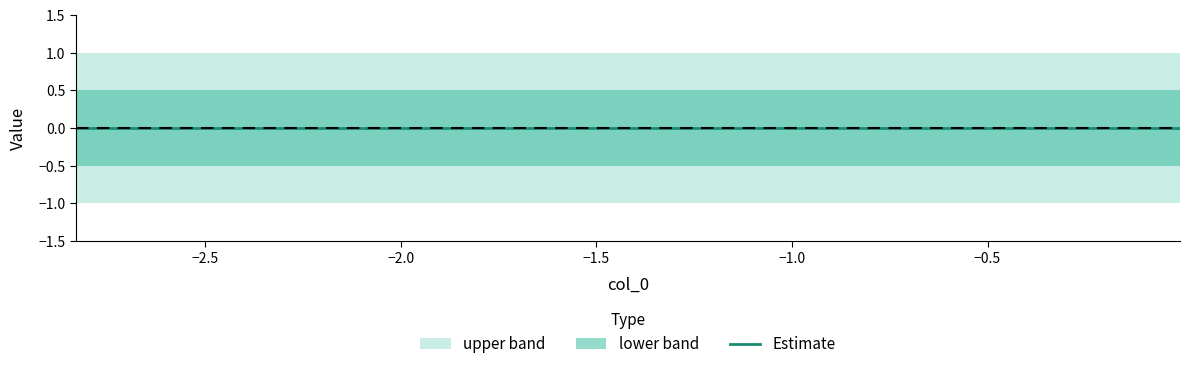

True or false: lower and upper cross at least once.

False